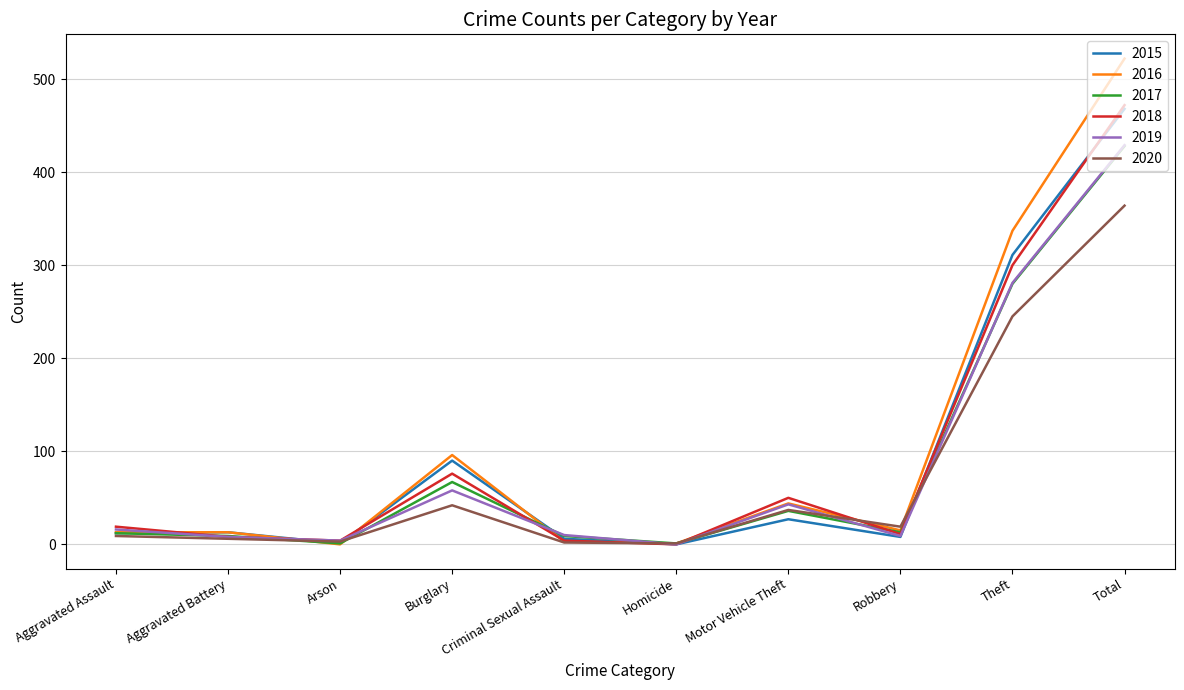

What is the sum of all 2018 values?

944